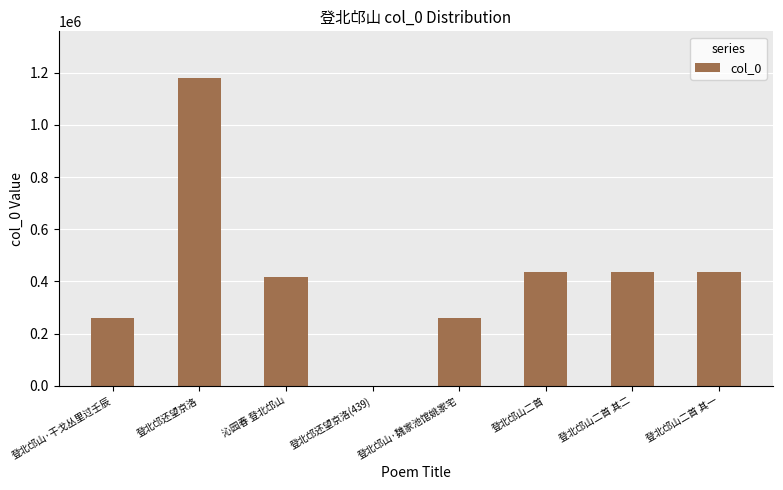

At which category does the chart reach its peak across all series?

登北邙还望京洛